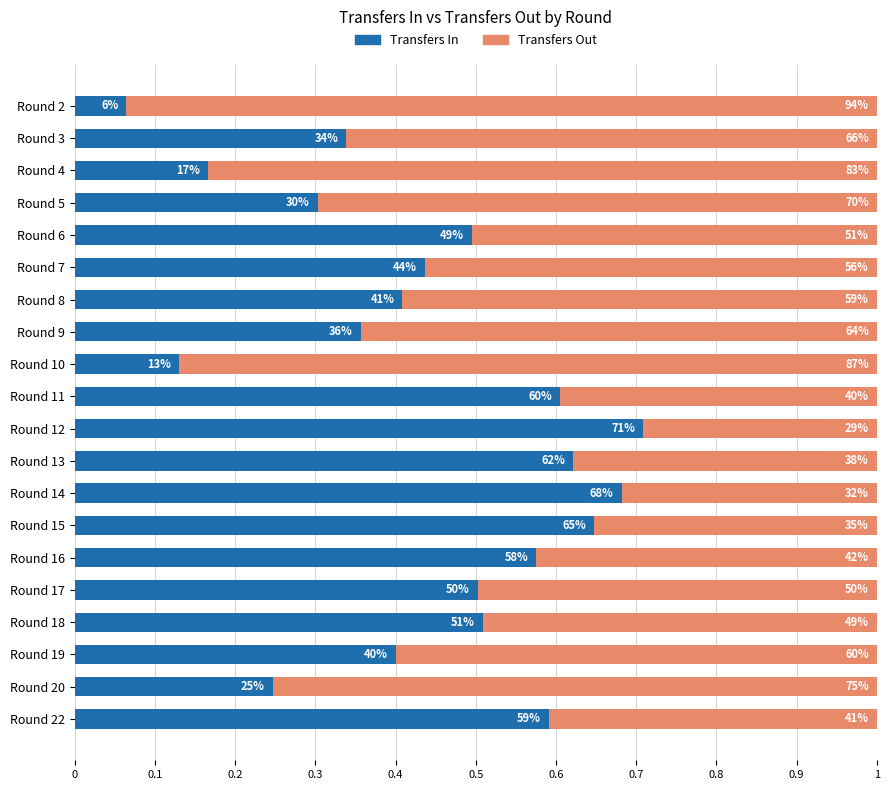

Which series has the largest range (max minus min)?

Transfers In